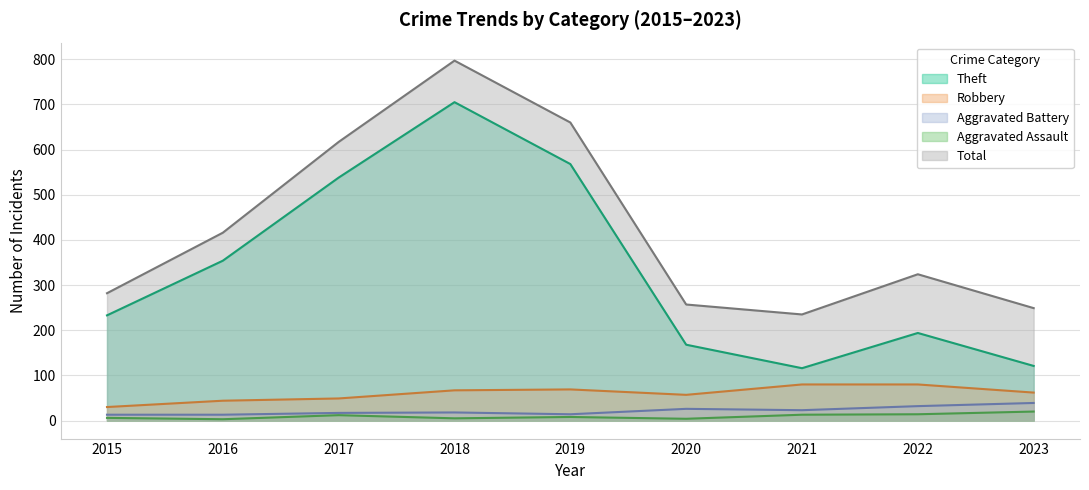

Between 2020 and 2018, which is larger?

2018